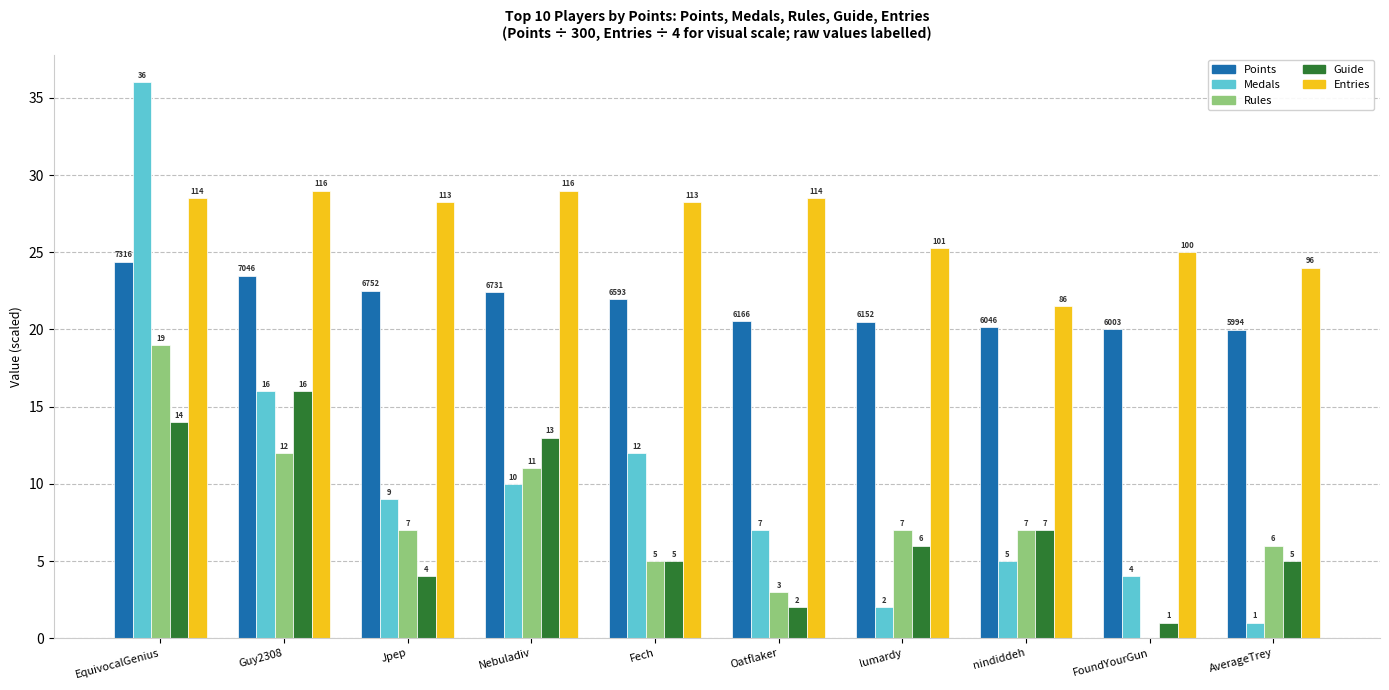

Is the value of Guide at Nebuladiv greater than the value of Points at FoundYourGun?

No